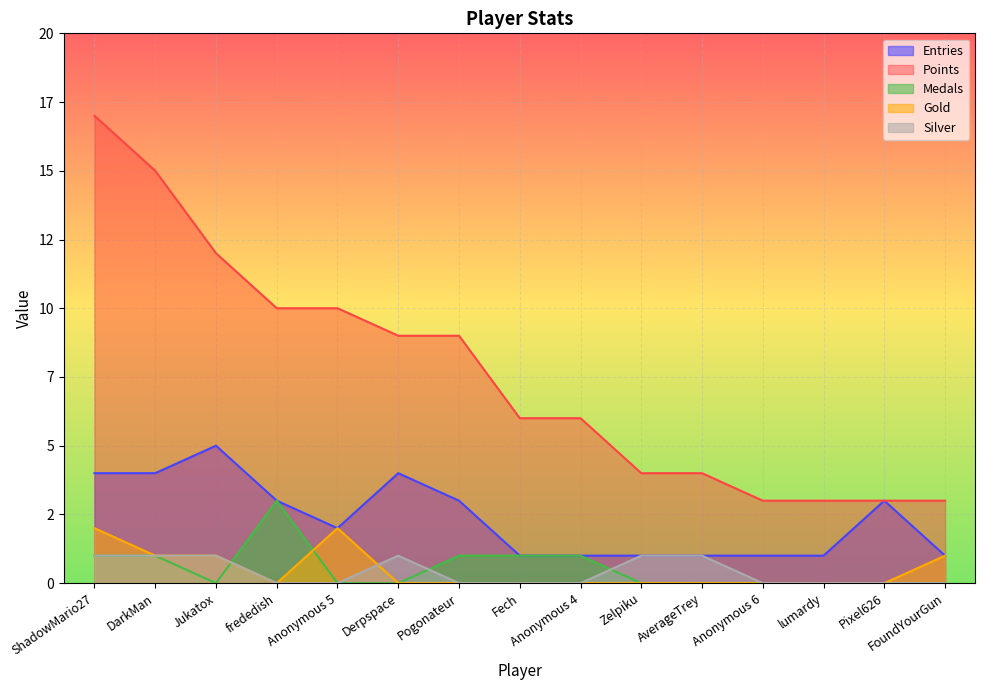

How many lines are shown in the chart?

5